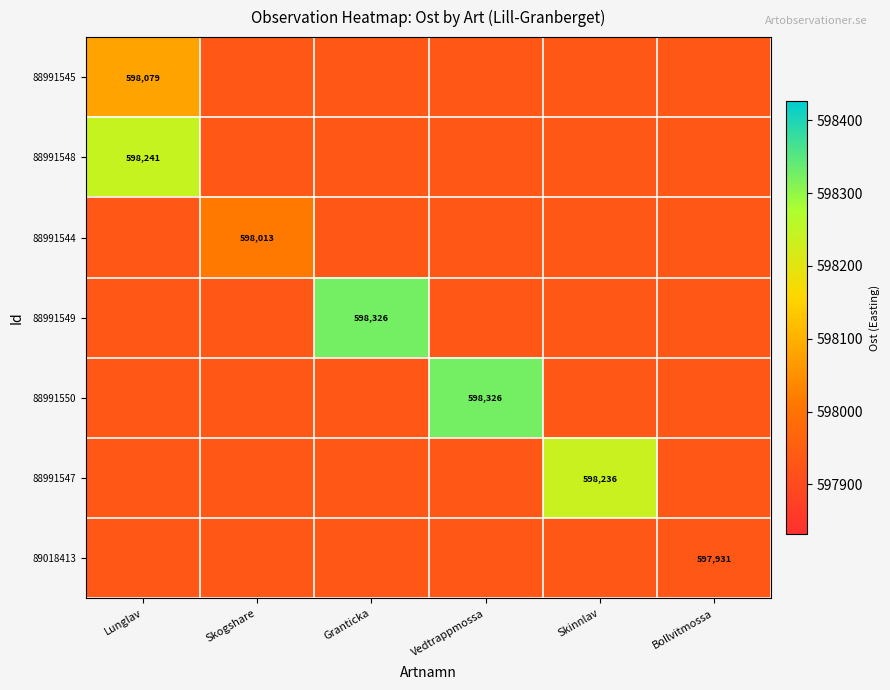

The value of 88991548 at Bollvitmossa is 848337.1. True or false?

False